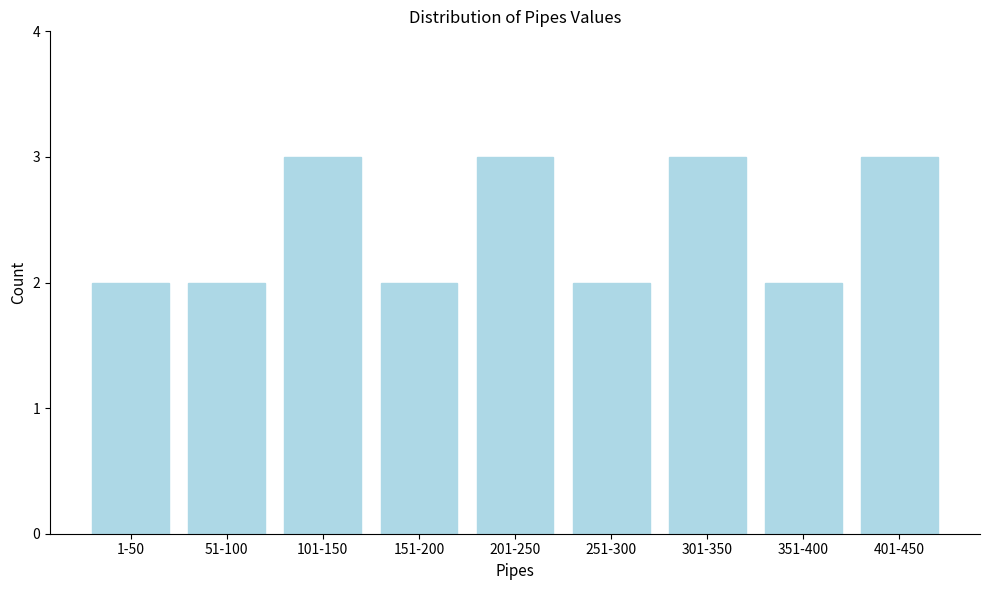

Reading left to right, extract all data points from this chart.

1-50=2	51-100=2	101-150=3	151-200=2	201-250=3	251-300=2	301-350=3	351-400=2	401-450=3